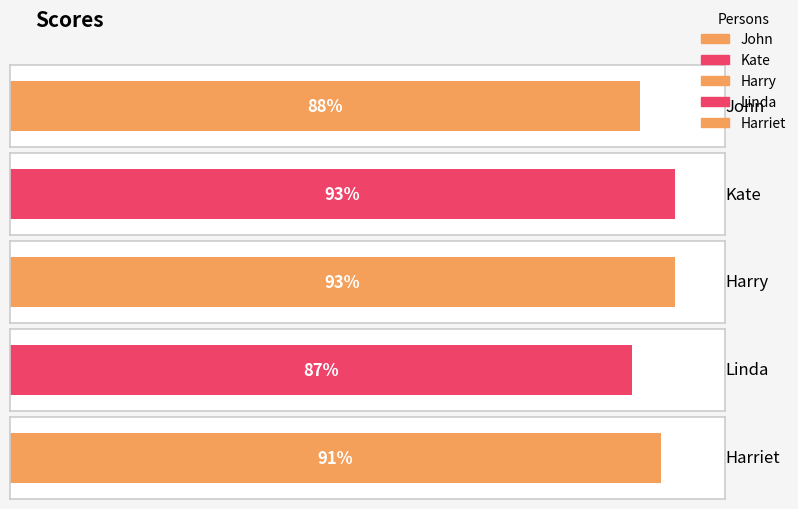

List the labels in order of value, smallest first.

Linda, John, Harriet, Kate, Harry